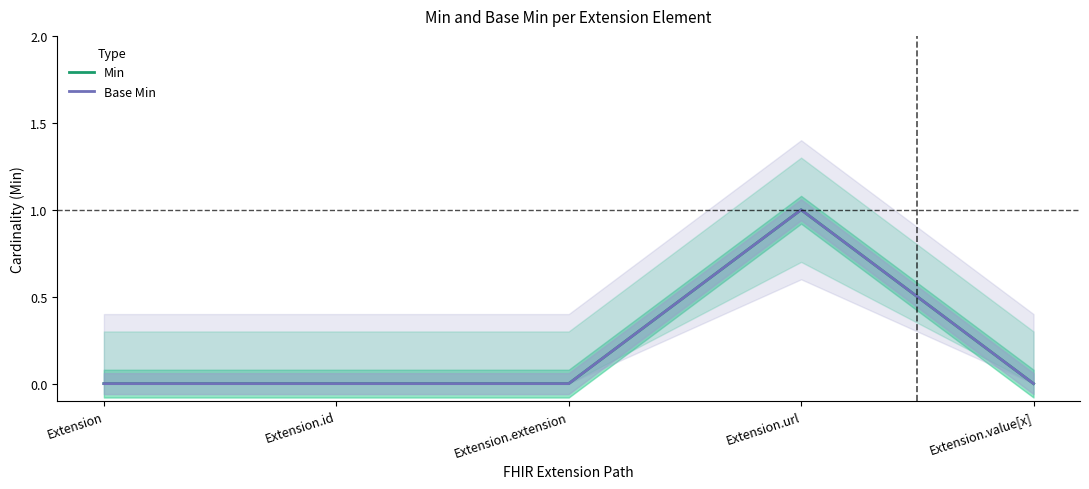

Reading right to left, list all the values displayed in this chart.

Min: Extension.value[x]=0	Extension.url=1	Extension.extension=0	Extension.id=0	Extension=0
Base Min: Extension.value[x]=0	Extension.url=1	Extension.extension=0	Extension.id=0	Extension=0